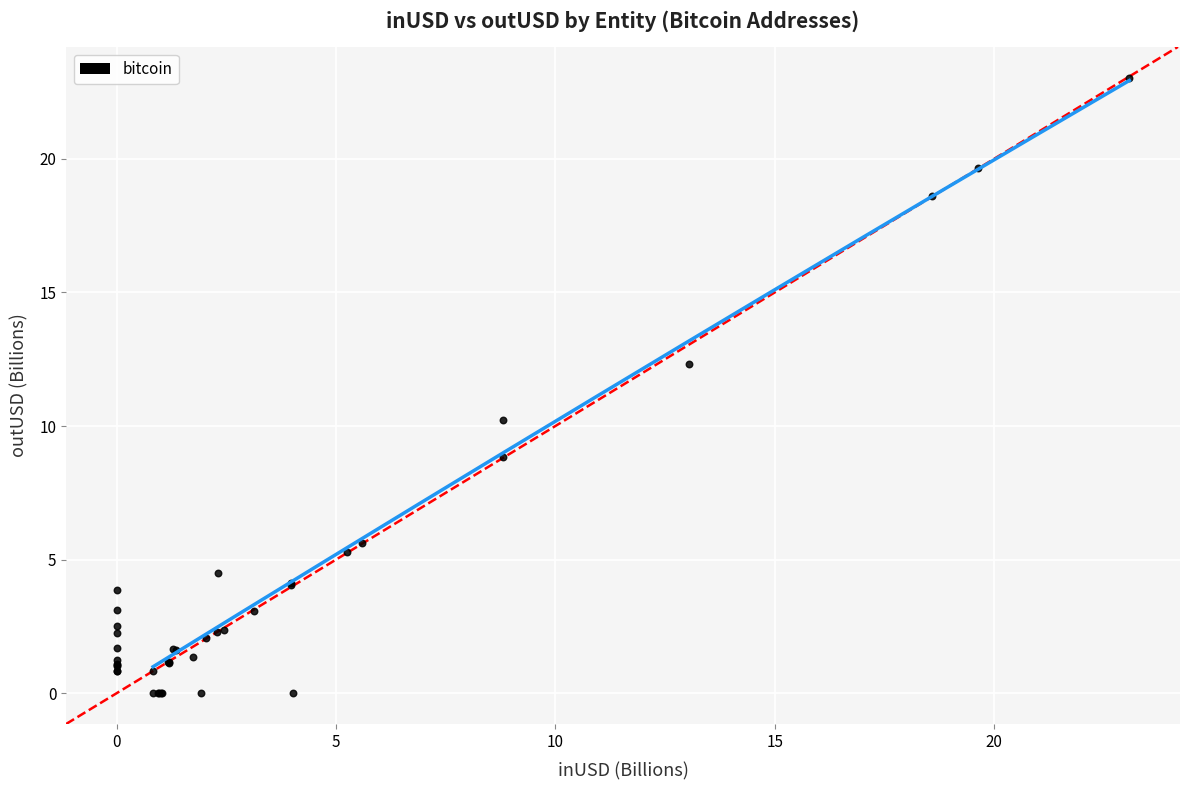

What Y value in the scatter plot is closest to 11?

10.2